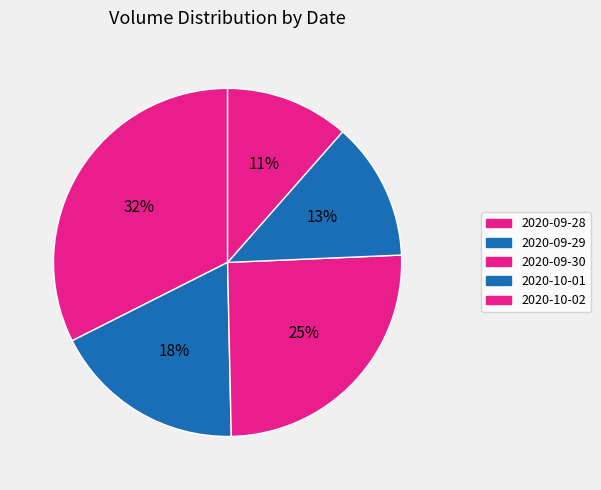

True or false: 2020-10-02 accounts for 20% of the total.

False